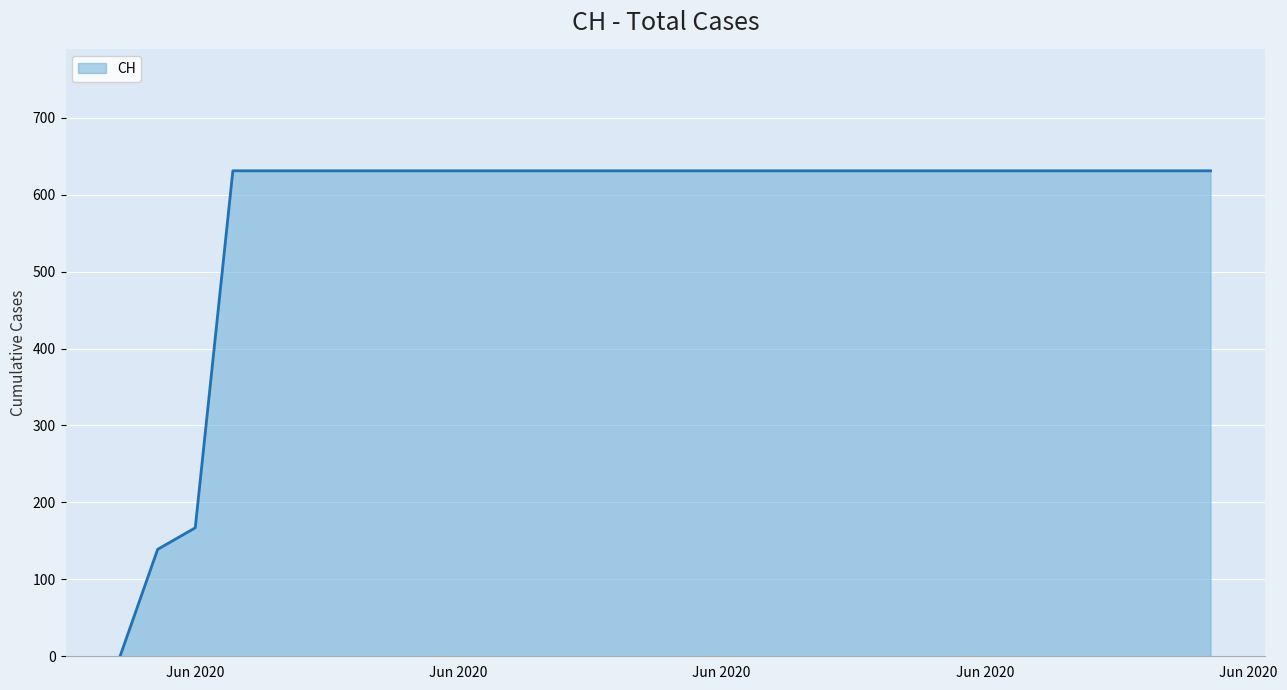

What is the maximum value shown in the chart?

631